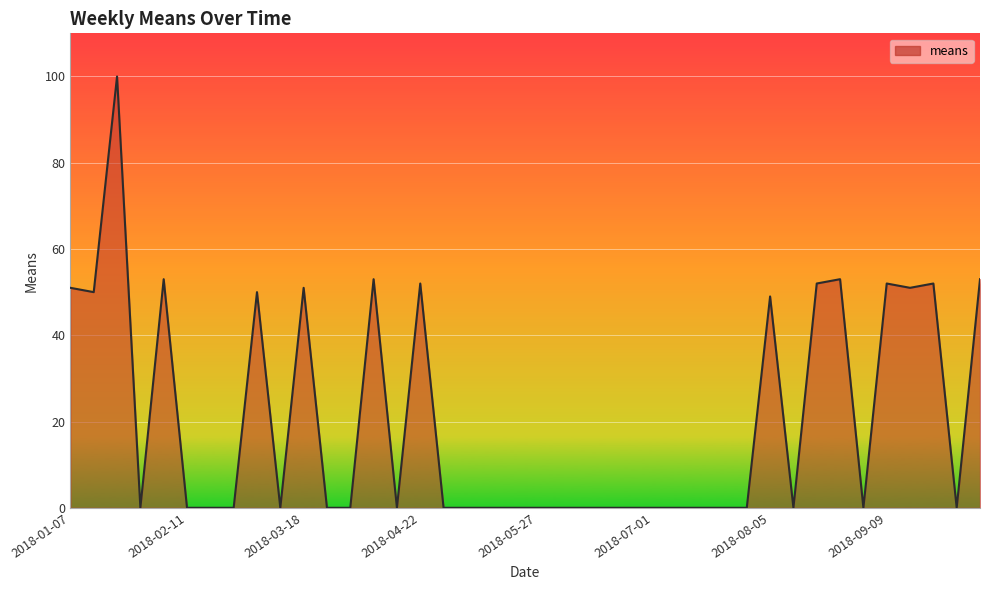

What is the difference between the maximum and minimum values?

100